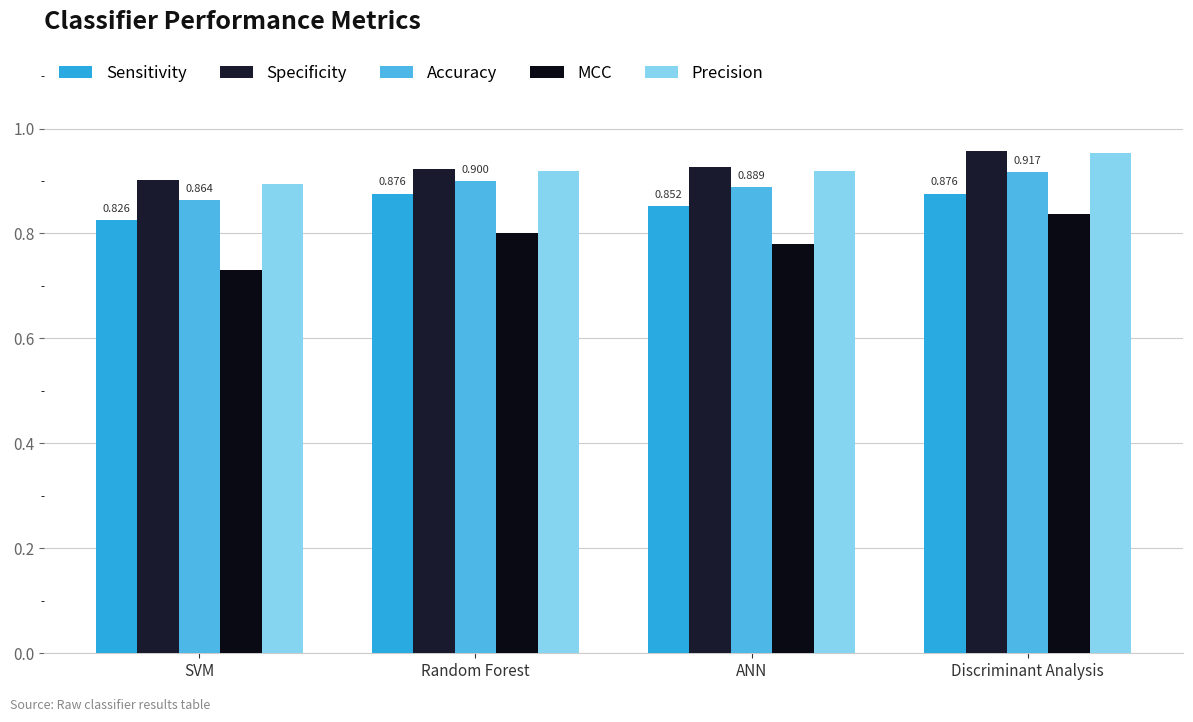

How many Precision values are between 0 and 1?

4